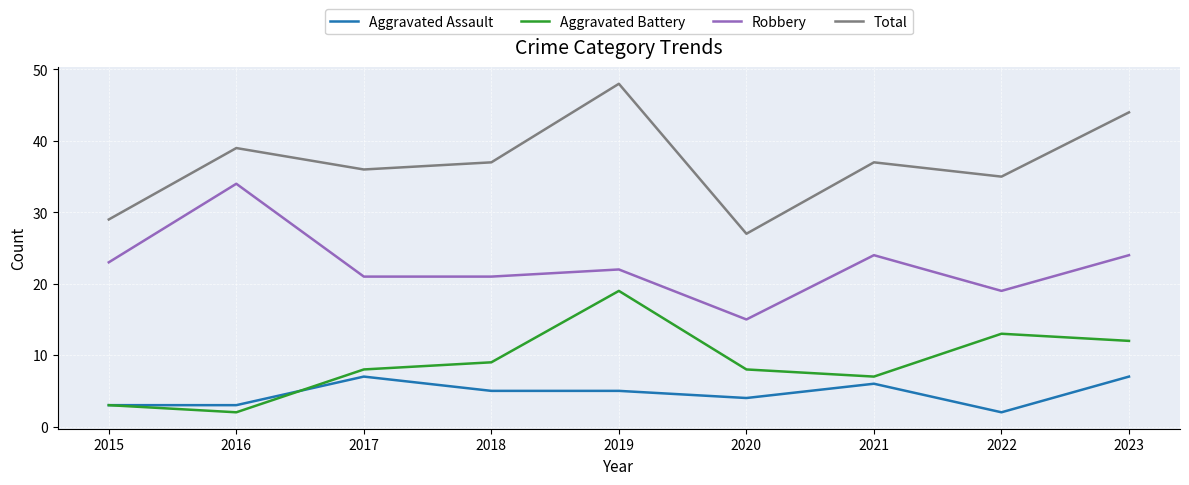

The value of Total at 2023 is 44. True or false?

True